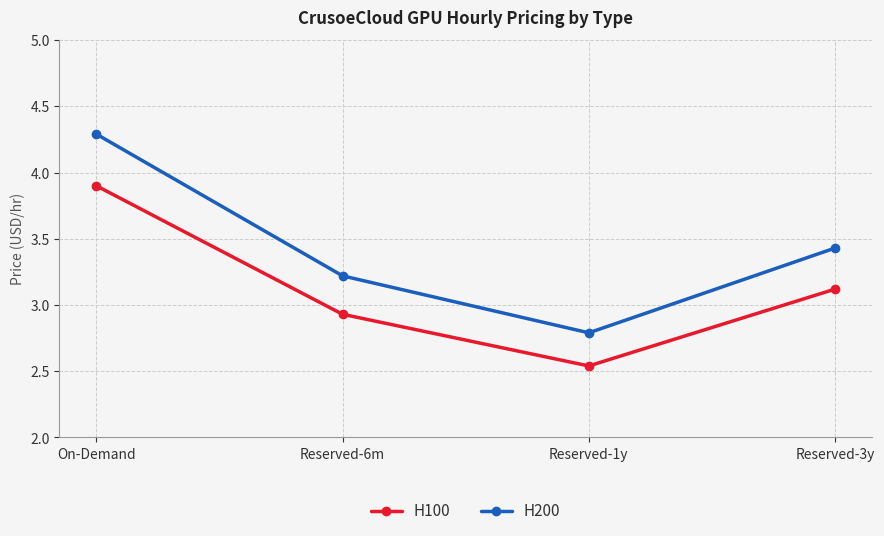

What is the label of the 3rd point from the right?

Reserved-6m